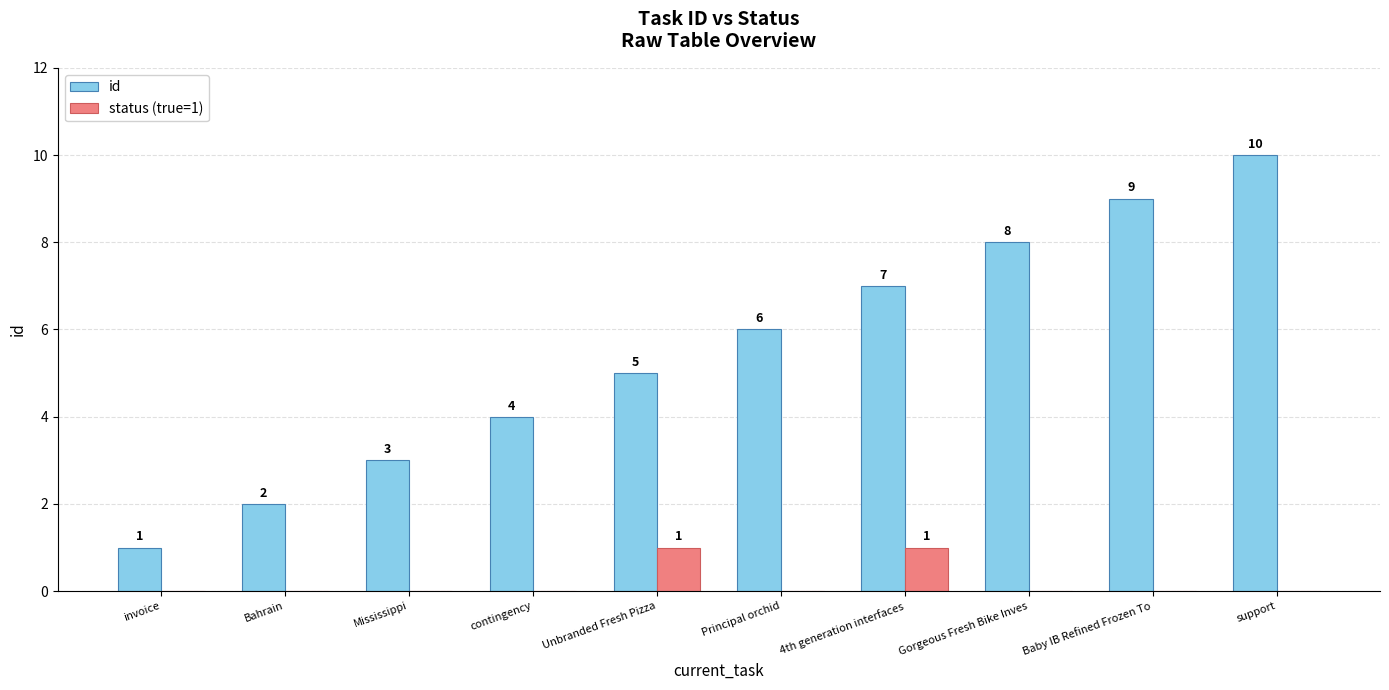

Is the value of id at Gorgeous Fresh Bike Inves greater than the value of status (true=1) at Unbranded Fresh Pizza?

Yes